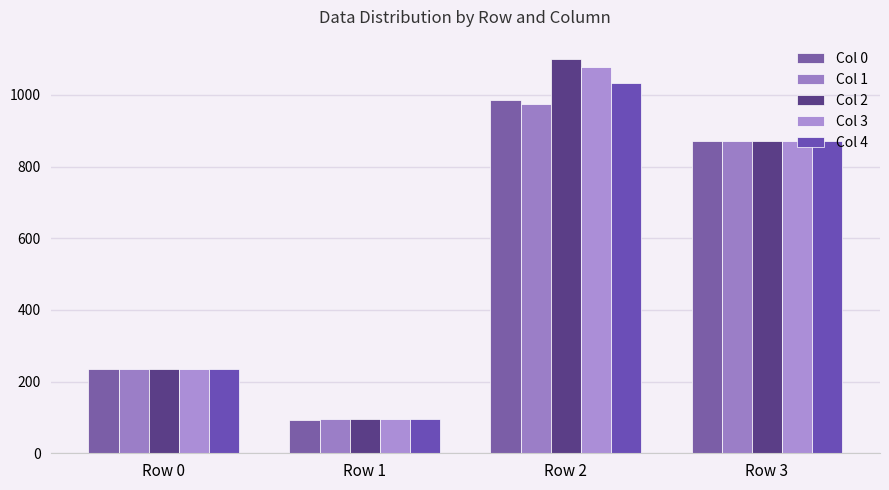

What is the sum of the Col 3 values at Row 1 and Row 0?

332.0